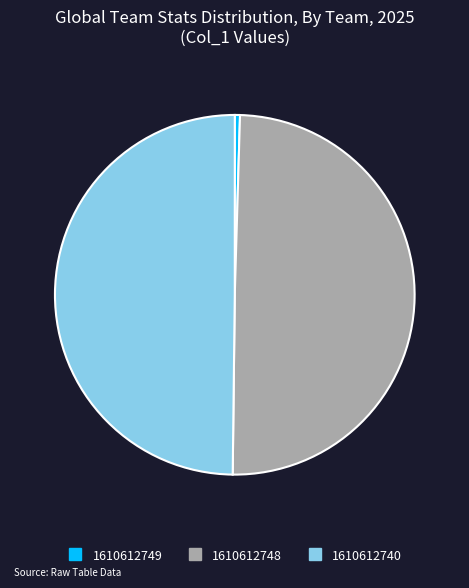

Is the sum of 1610612748 and 1610612740 greater than half?

Yes